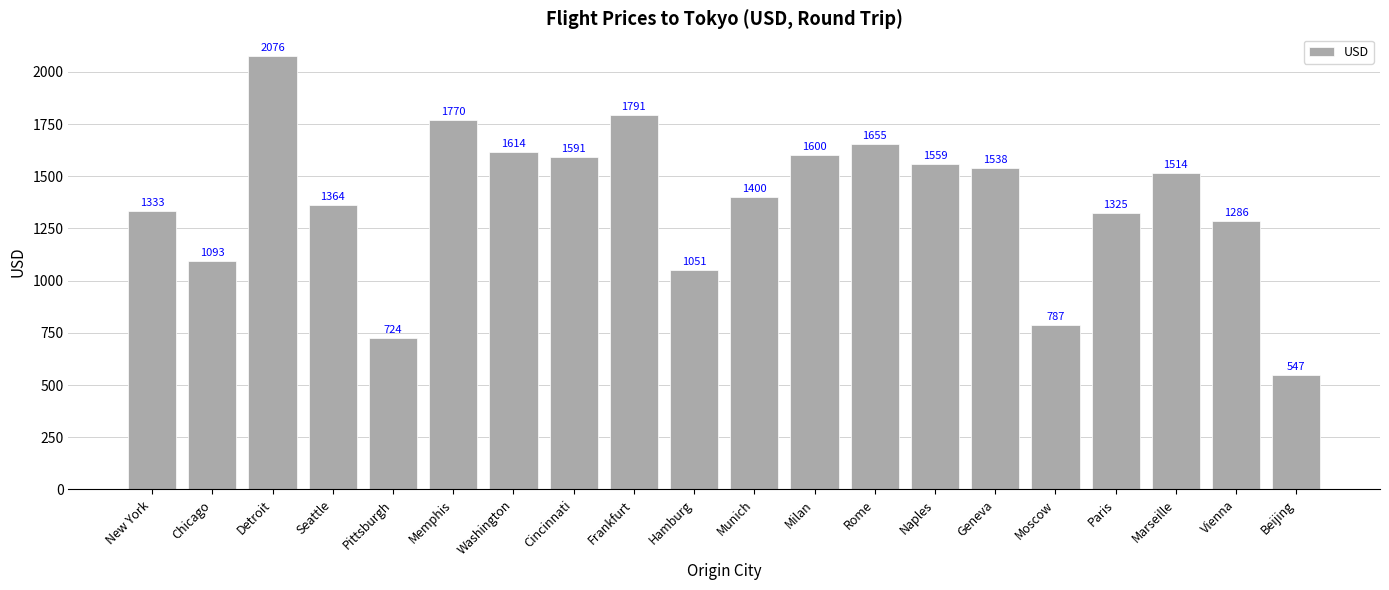

Is it true that the value at Frankfurt is 1791?

True